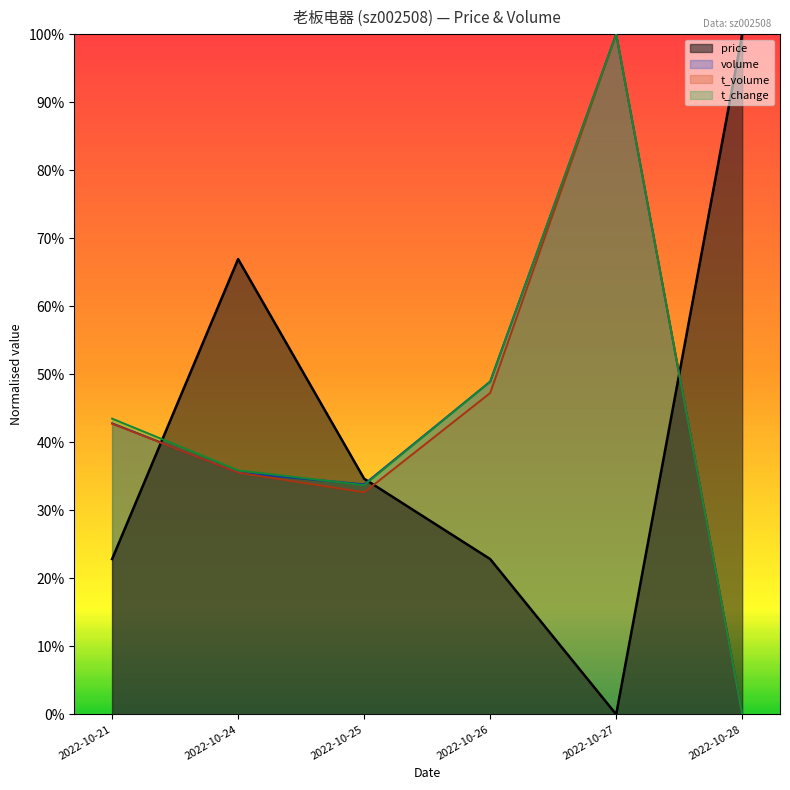

List the series in order of their peak value, highest first.

price, volume, t_volume, t_change